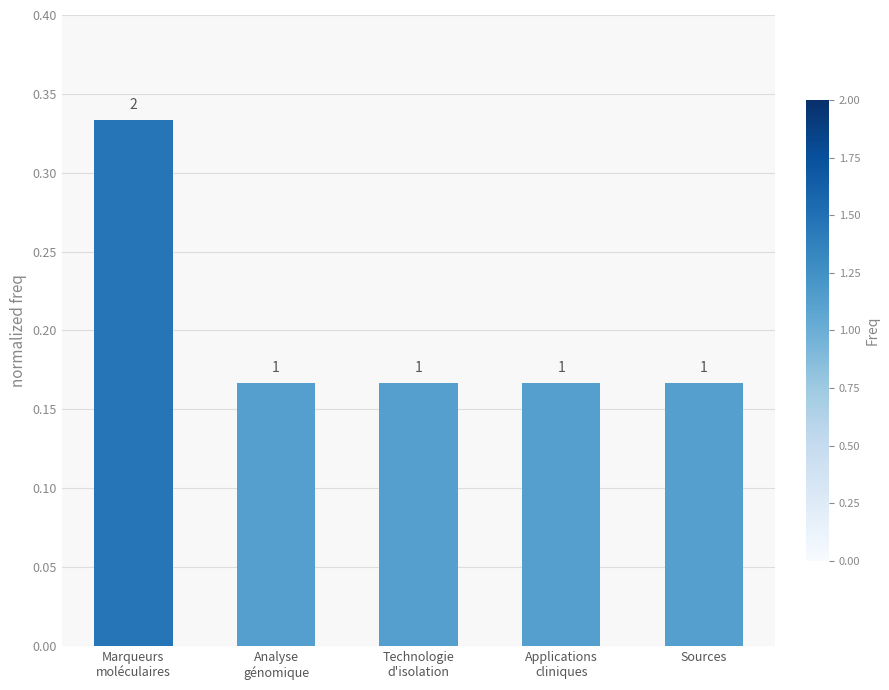

Reading left to right, list all the values displayed in this chart.

Marqueurs
moléculaires=0.3	Analyse
génomique=0.2	Technologie
d'isolation=0.2	Applications
cliniques=0.2	Sources=0.2